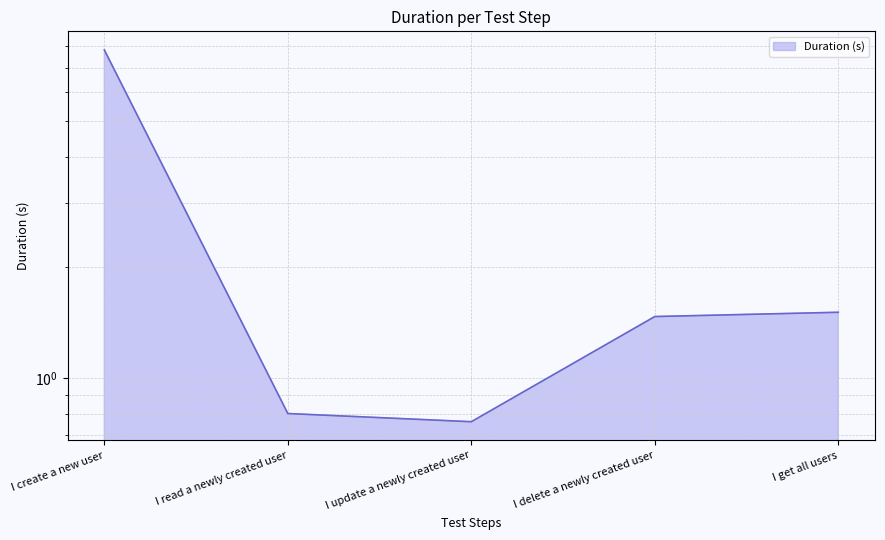

Reading right to left, transcribe all the data shown in this chart.

1.5	1.5	0.8	0.8	7.8